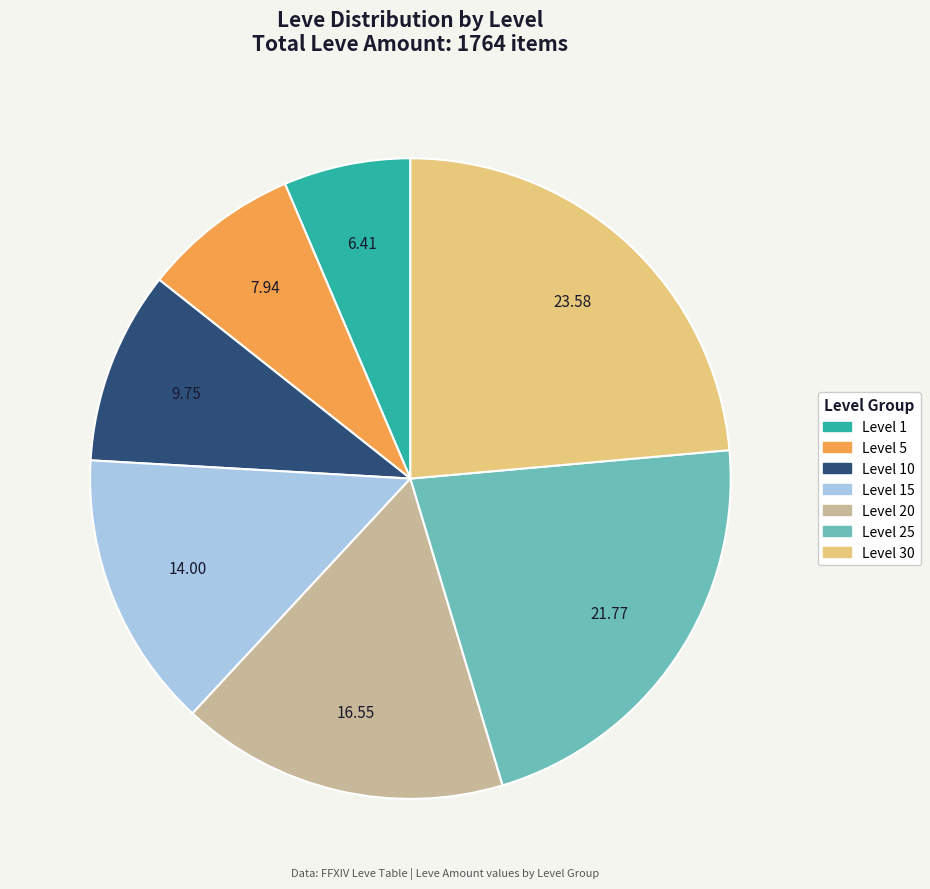

Is there a majority slice in this chart?

No